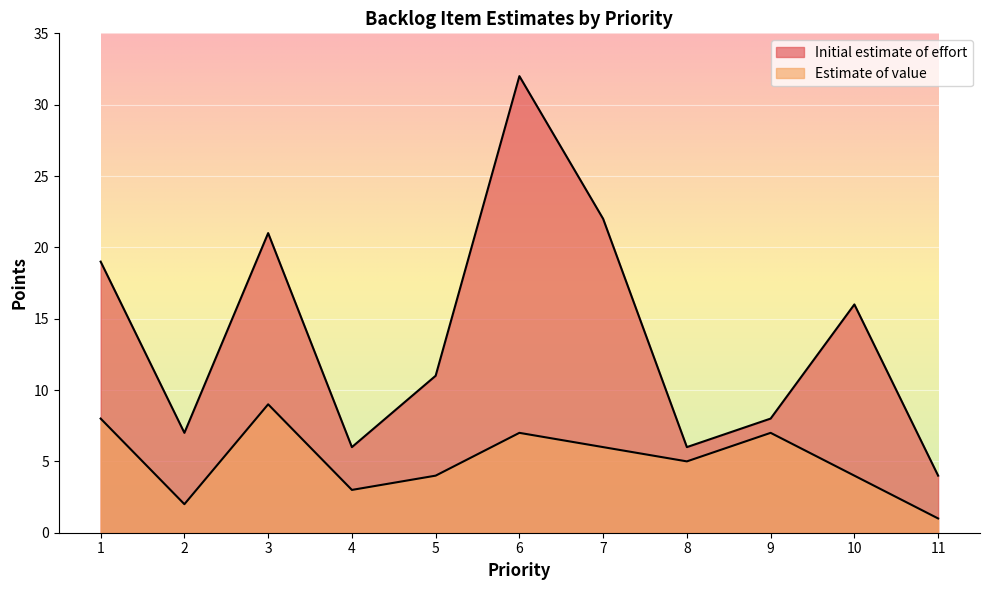

Is it true that Estimate of value equals 1 at 4?

False